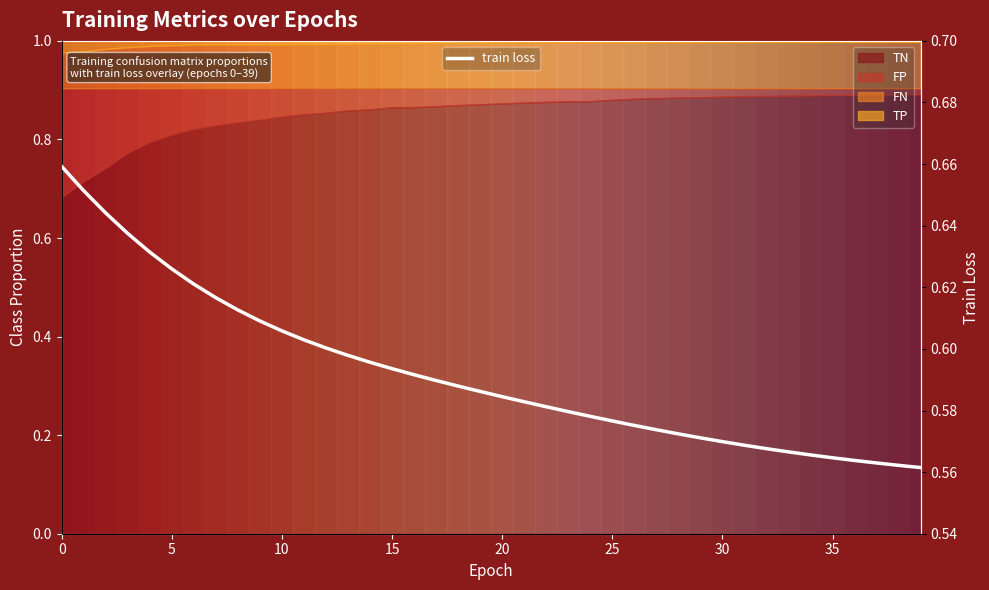

What is the sum of all values?

23.7